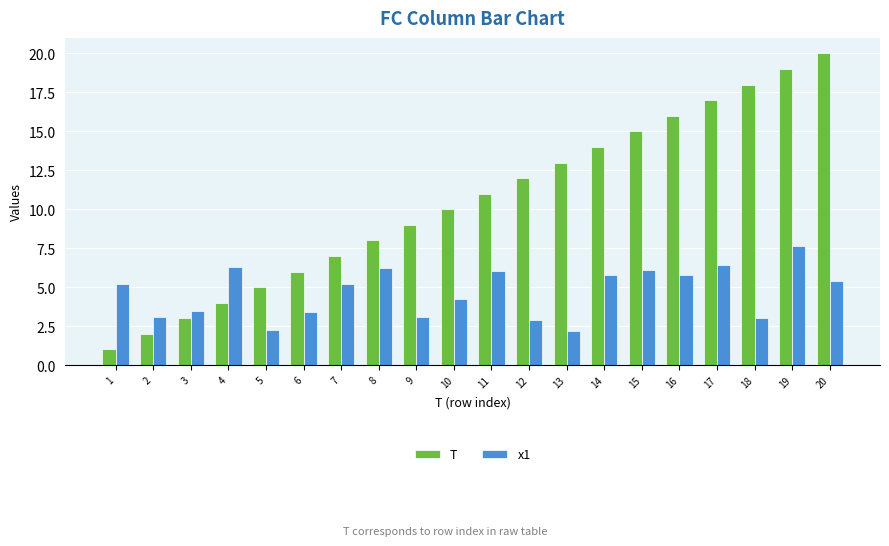

Where does the x1 series first go above 5?

1